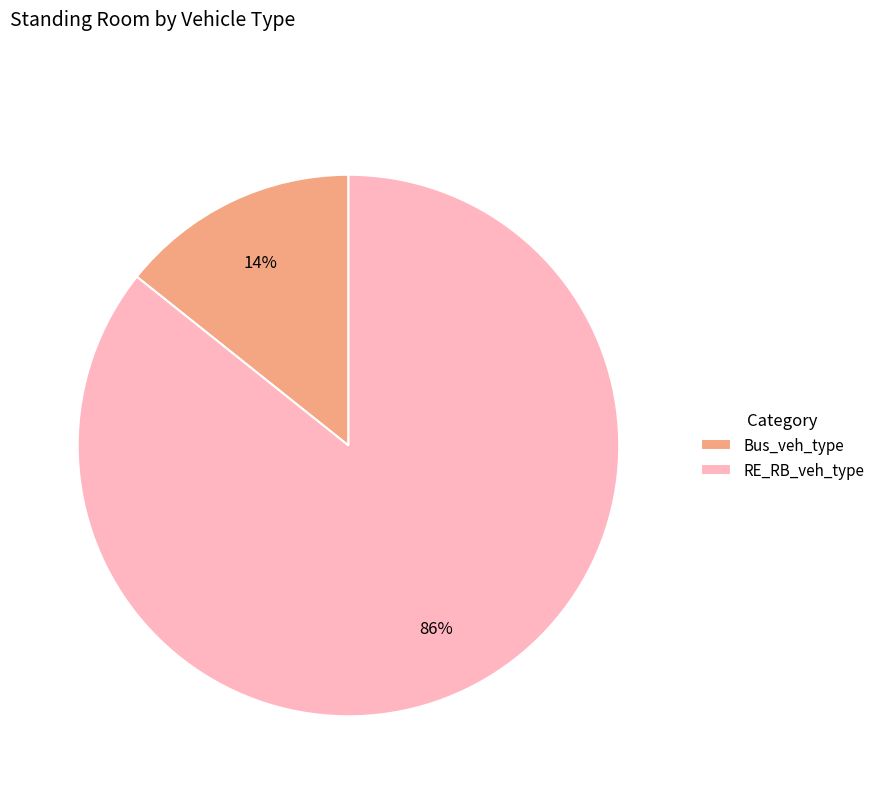

Which category has the smallest portion of the pie?

Bus_veh_type